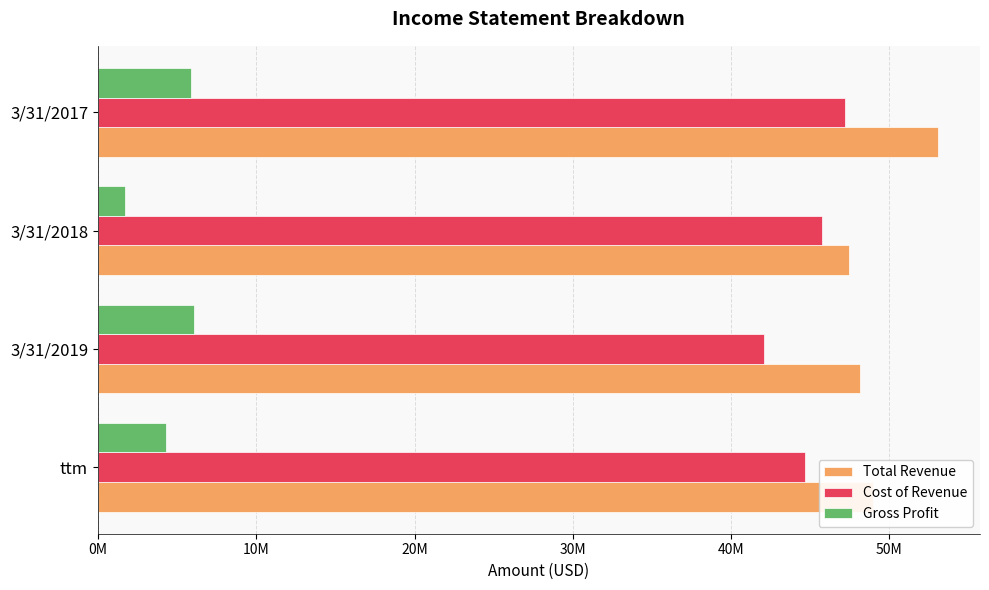

Reading left to right, transcribe all the data shown in this chart.

Total Revenue: 48939000	48144000	47455000	53064000
Cost of Revenue: 44637000	42071000	45736000	47166000
Gross Profit: 4302000	6073000	1719000	5897000